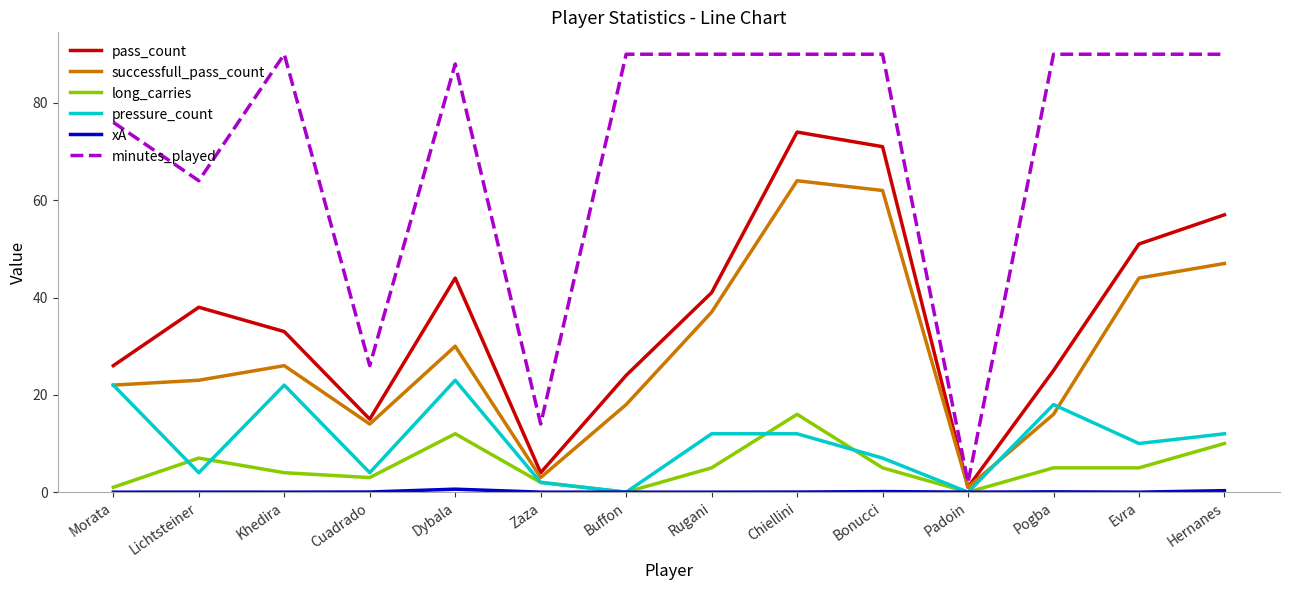

Does the chart have visible grid lines?

No